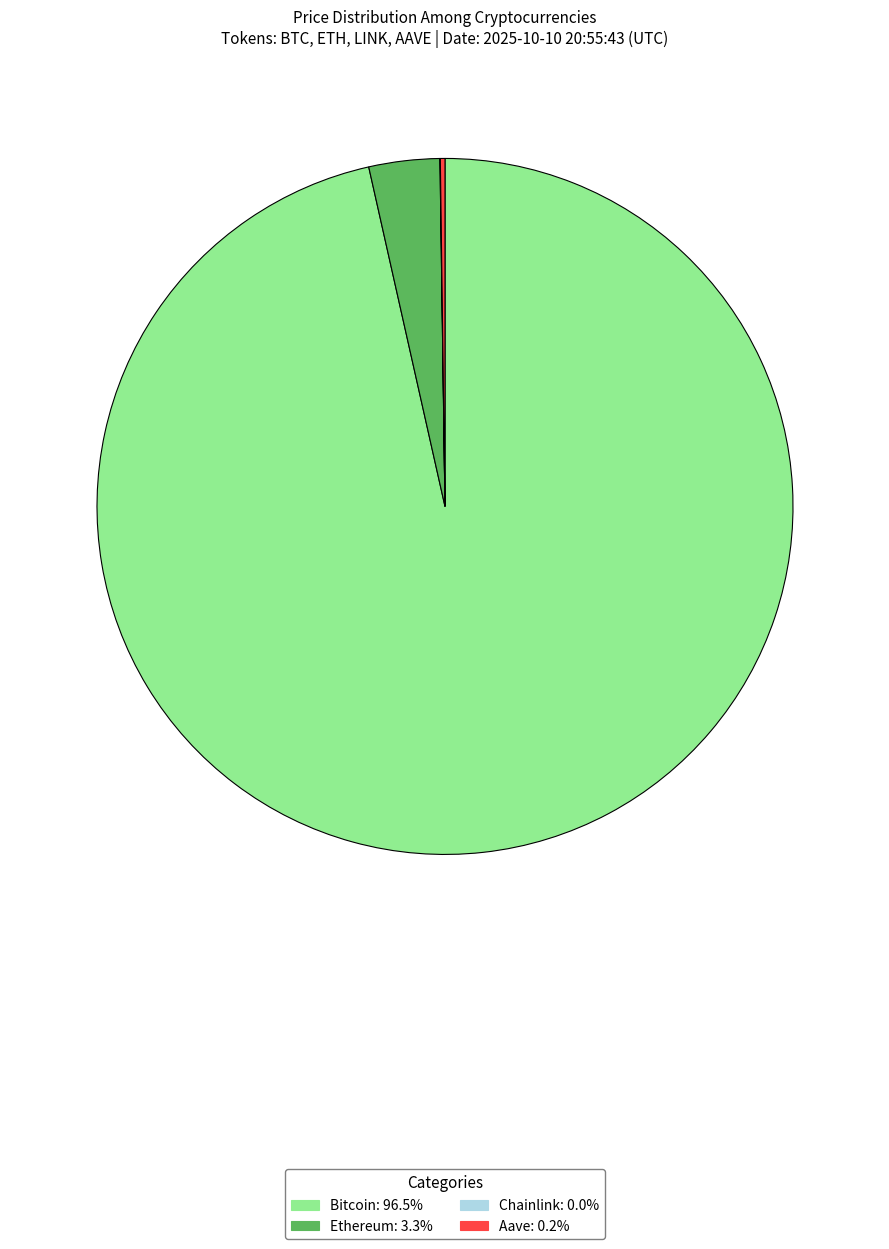

What is the ratio of the value at Bitcoin to the value at Ethereum?

29.4